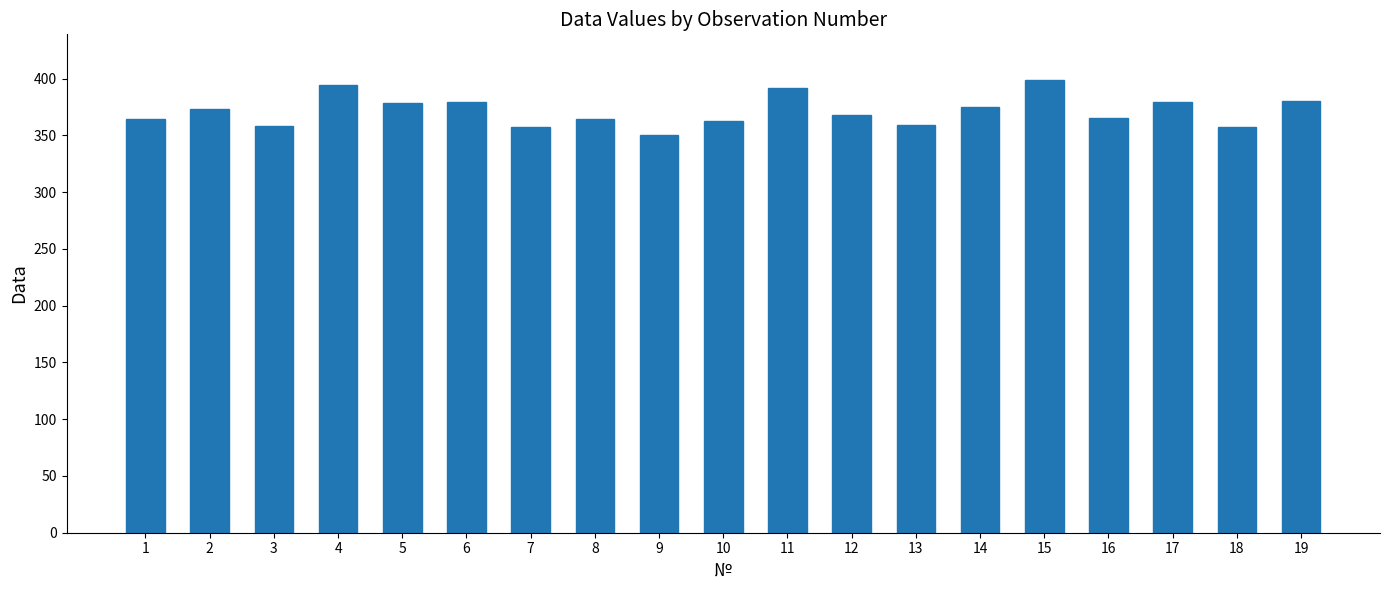

True or false: the data shows 379 at 17.

True